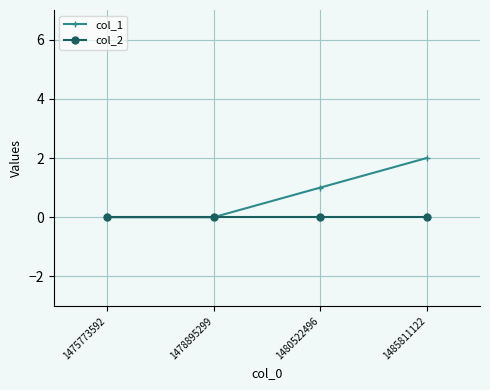

Rank the series by their average value, from lowest to highest.

col_2, col_1